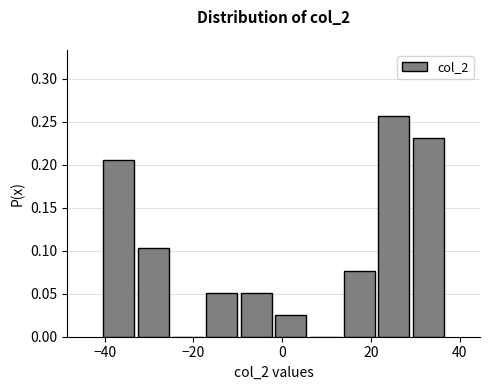

Read against the x-axis, roughly where is the centre of the tallest bar?

26